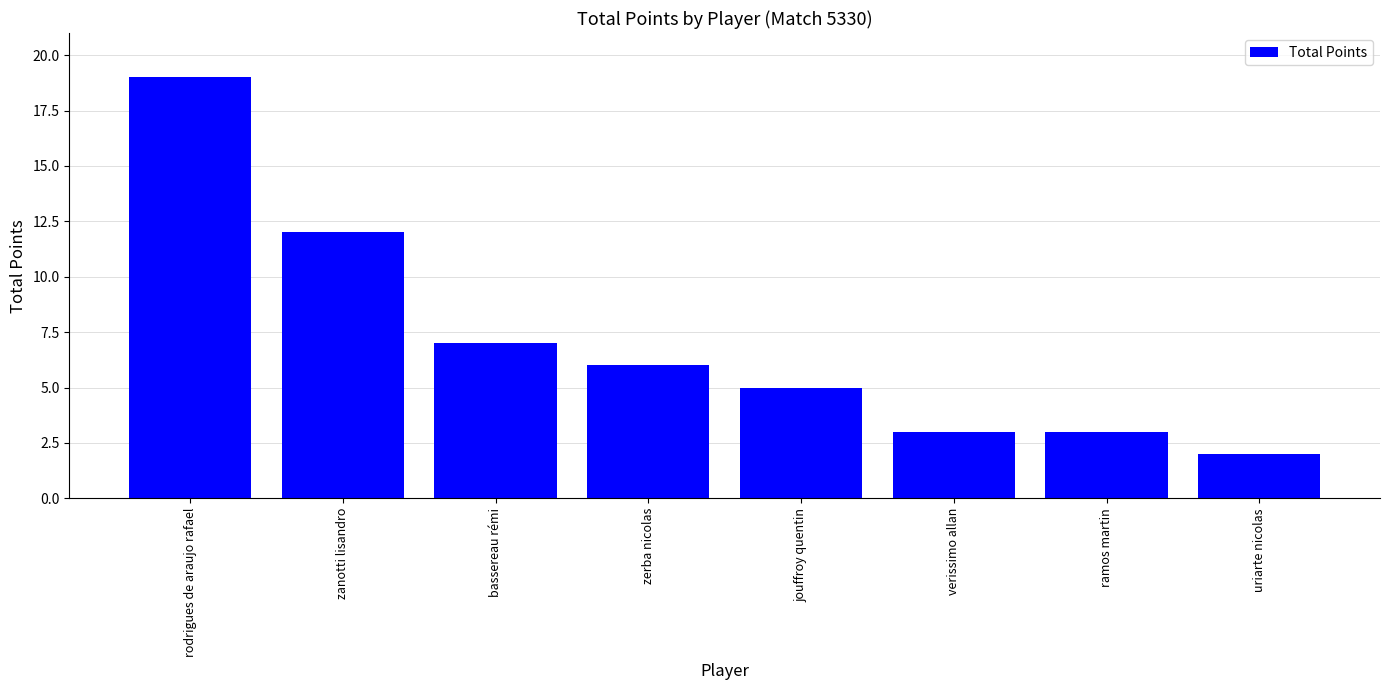

What position from the right is zanotti lisandro?

7